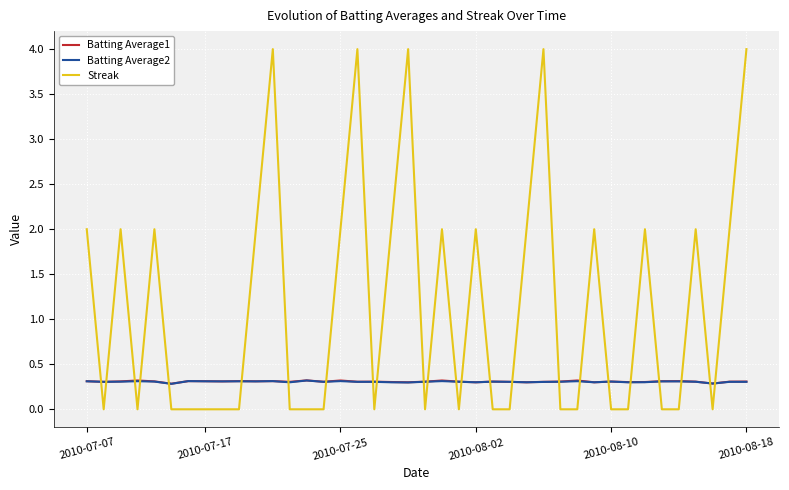

What is the maximum value for Streak?

4.0